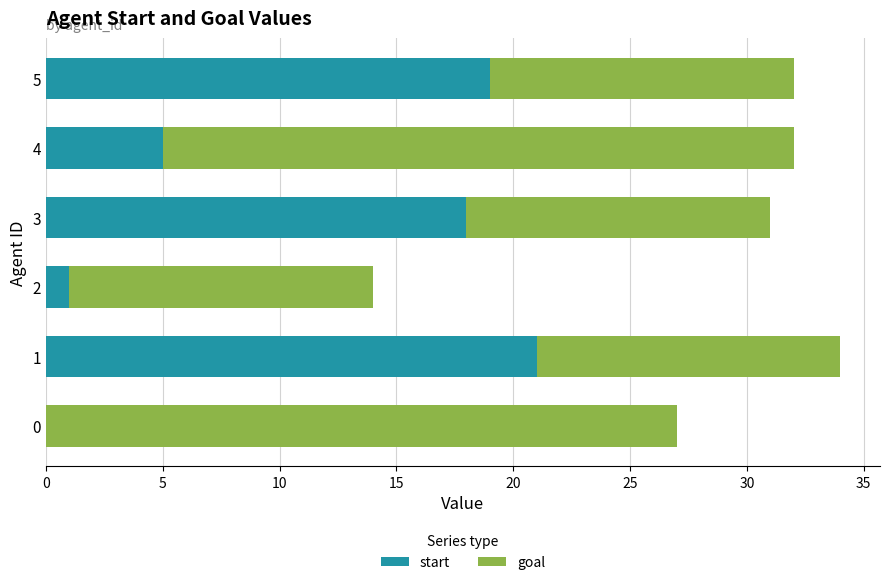

Is it true that start equals 7 at 3?

False